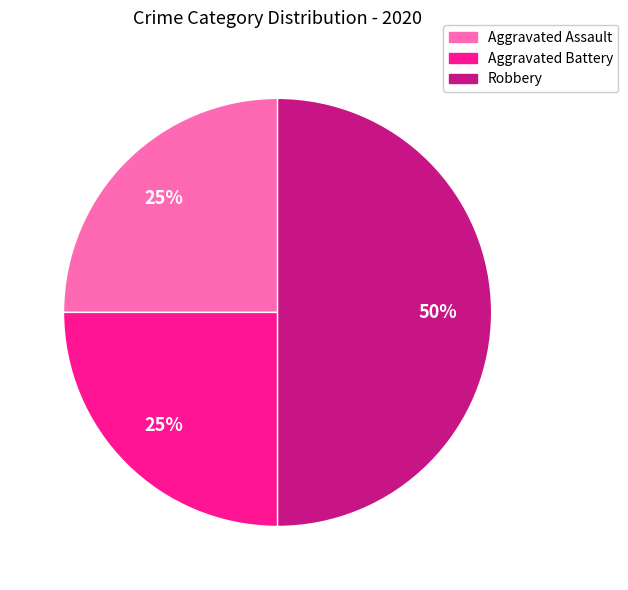

Which category has the biggest portion of the pie?

Robbery